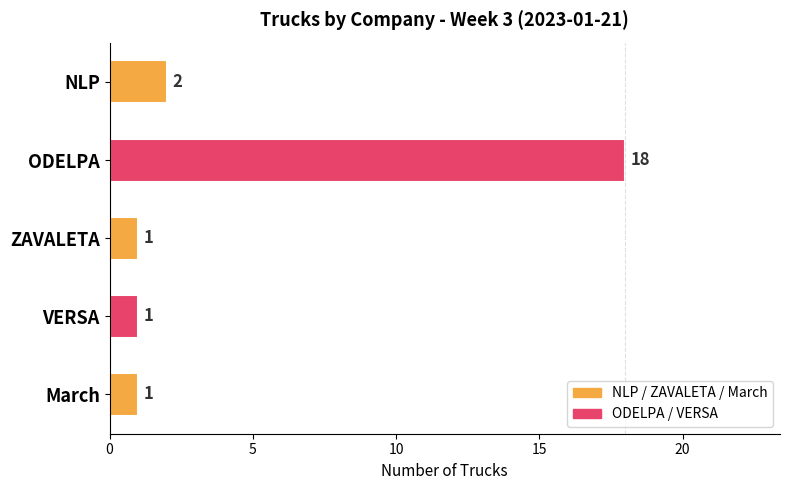

What is the change in value from ODELPA to March?

-17